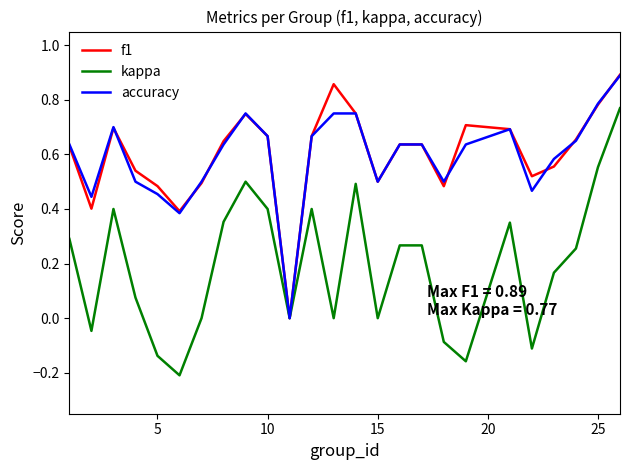

Which series has the widest spread of values?

kappa